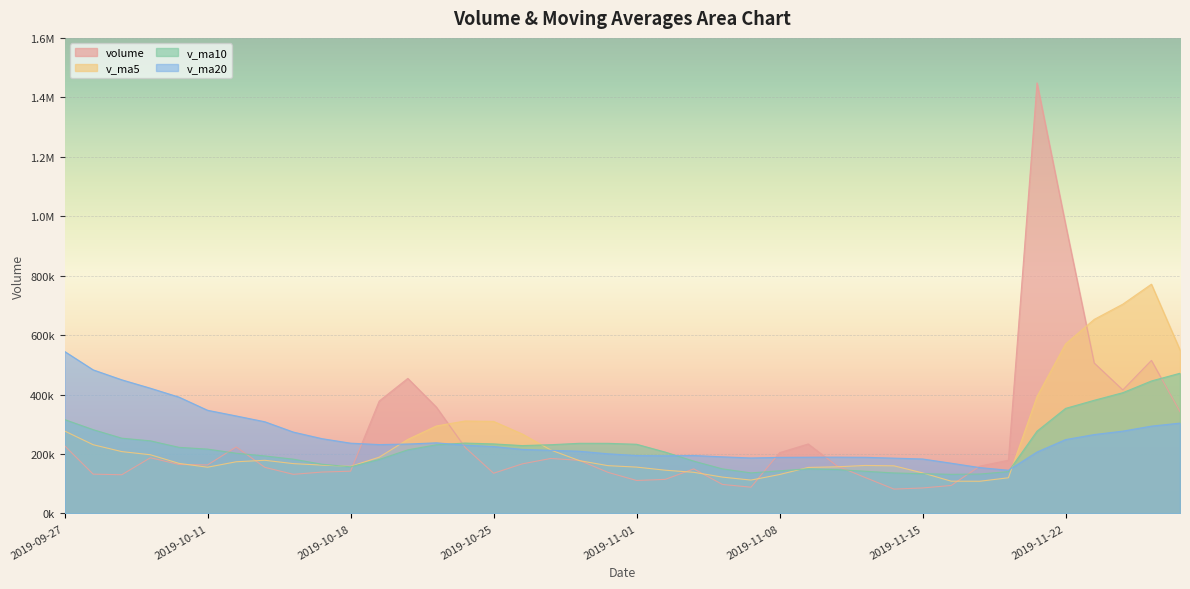

Reading left to right, transcribe all the data shown in this chart.

volume: 2019-11-28=342038.0	2019-11-27=514923.0	2019-11-26=415522.2	2019-11-25=506040.4	2019-11-22=971658.2	2019-11-21=1448491.9	2019-11-20=179071.3	2019-11-19=159144.6	2019-11-18=94156.7	2019-11-15=85683.0	2019-11-14=81886.0	2019-11-13=120582.7	2019-11-12=160265.0	2019-11-11=233719.0	2019-11-08=204457.9	2019-11-07=88270.0	2019-11-06=97620.0	2019-11-05=149845.1	2019-11-04=114602.5	2019-11-01=110863.5	2019-10-31=138251.0	2019-10-30=178670.9	2019-10-29=184940.7	2019-10-28=166709.8	2019-10-25=135222.0	2019-10-24=222672.9	2019-10-23=357628.0	2019-10-22=454343.0	2019-10-21=378140.3	2019-10-18=142134.0	2019-10-17=139262.2	2019-10-16=131537.0	2019-10-15=155103.0	2019-10-14=223610.6	2019-10-11=163179.9	2019-10-10=164779.9	2019-10-09=187399.0	2019-10-08=130162.0	2019-09-30=132156.9	2019-09-27=227810.1
v_ma5: 2019-11-28=550036.4	2019-11-27=771327.2	2019-11-26=704156.8	2019-11-25=652881.3	2019-11-22=570504.5	2019-11-21=393309.5	2019-11-20=119988.3	2019-11-19=108290.6	2019-11-18=108514.7	2019-11-15=136427.1	2019-11-14=160182.1	2019-11-13=161458.9	2019-11-12=156866.4	2019-11-11=154782.4	2019-11-08=130959.1	2019-11-07=112240.2	2019-11-06=122236.4	2019-11-05=138446.6	2019-11-04=145465.7	2019-11-01=155887.2	2019-10-31=160758.9	2019-10-30=177643.3	2019-10-29=213434.7	2019-10-28=267315.1	2019-10-25=309601.2	2019-10-24=310983.6	2019-10-23=294301.5	2019-10-22=249083.3	2019-10-21=189235.3	2019-10-18=158329.4	2019-10-17=162538.6	2019-10-16=167642.1	2019-10-15=178814.5	2019-10-14=173826.3	2019-10-11=155535.5	2019-10-10=168461.6	2019-10-09=197470.0	2019-10-08=208069.0	2019-09-30=231168.8	2019-09-27=277341.8
v_ma10: 2019-11-28=471672.9	2019-11-27=445657.7	2019-11-26=406223.7	2019-11-25=380698.0	2019-11-22=353465.8	2019-11-21=276745.8	2019-11-20=140723.6	2019-11-19=132578.5	2019-11-18=131648.5	2019-11-15=133693.1	2019-11-14=136211.2	2019-11-13=141847.7	2019-11-12=147656.5	2019-11-11=150124.1	2019-11-08=143423.1	2019-11-07=136499.6	2019-11-06=149939.8	2019-11-05=175940.6	2019-11-04=206390.4	2019-11-01=232744.2	2019-10-31=235871.3	2019-10-30=235972.4	2019-10-29=231259.0	2019-10-28=228275.2	2019-10-25=233965.3	2019-10-24=236761.1	2019-10-23=230971.8	2019-10-22=213948.9	2019-10-21=181530.8	2019-10-18=156932.5	2019-10-17=165500.1	2019-10-16=182556.0	2019-10-15=193441.7	2019-10-14=202497.5	2019-10-11=216438.7	2019-10-10=222368.9	2019-10-09=244262.4	2019-10-08=253164.4	2019-09-30=281854.9	2019-09-27=315900.0
v_ma20: 2019-11-28=303942.1	2019-11-27=293752.7	2019-11-26=276940.1	2019-11-25=265411.0	2019-11-22=248444.5	2019-11-21=206622.7	2019-11-20=145331.7	2019-11-19=154259.6	2019-11-18=169019.5	2019-11-15=183218.7	2019-11-14=186041.2	2019-11-13=188910.0	2019-11-12=189457.8	2019-11-11=189199.6	2019-11-08=188694.2	2019-11-07=186630.3	2019-11-06=190455.8	2019-11-05=194944.8	2019-11-04=193960.6	2019-11-01=194838.3	2019-10-31=200685.7	2019-10-30=209264.2	2019-10-29=212350.4	2019-10-28=215386.4	2019-10-25=225202.0	2019-10-24=229565.0	2019-10-23=237617.1	2019-10-22=233556.6	2019-10-21=231692.9	2019-10-18=236416.2	2019-10-17=251578.9	2019-10-16=273678.0	2019-10-15=308484.6	2019-10-14=328011.4	2019-10-11=347050.9	2019-10-10=391343.7	2019-10-09=421306.2	2019-10-08=449555.7	2019-09-30=483031.2	2019-09-27=545037.4